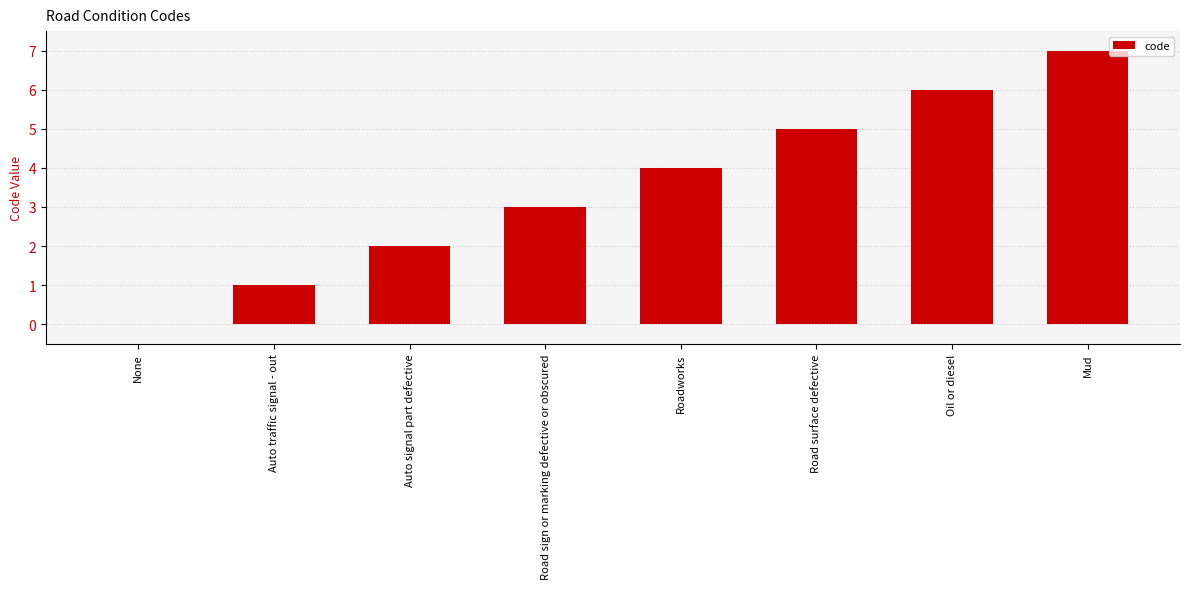

At which category does the chart reach its peak across all series?

Mud